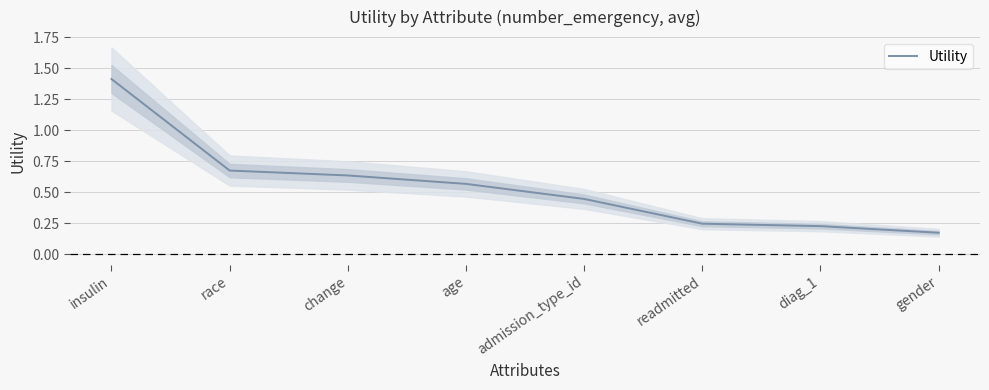

What is the value of the 1st point from the left?

1.4